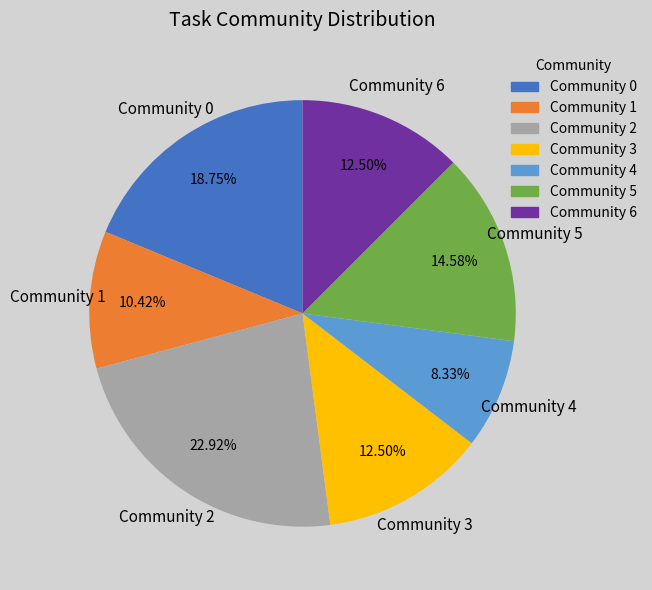

To the nearest percent, what portion does Community 5 represent?

15%